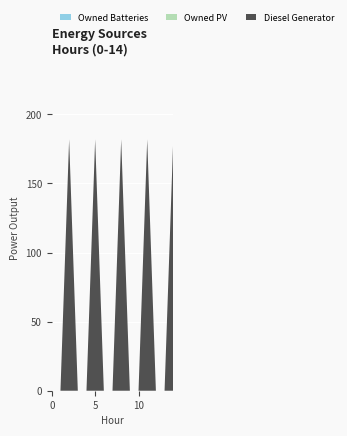

Reading left to right, transcribe all the data shown in this chart.

Diesel Generator: 0=0	1=0	2=182	3=0	4=0	5=182	6=0	7=0	8=182	9=0	10=0	11=182	12=0	13=0	14=182
Owned PV: 0=0	1=0	2=0	3=0	4=0	5=0	6=0	7=0	8=0	9=0	10=0	11=0	12=0	13=0	14=0
Owned Batteries: 0=0	1=0	2=0	3=0	4=0	5=0	6=0	7=0	8=0	9=0	10=0	11=0	12=0	13=0	14=0